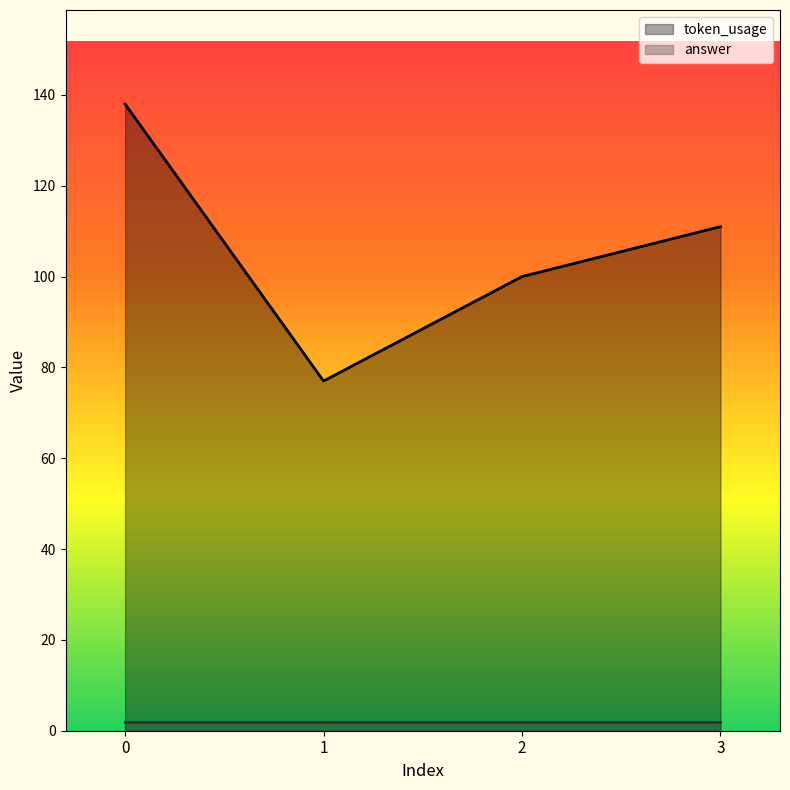

Does the chart display data point markers on the line(s)?

No